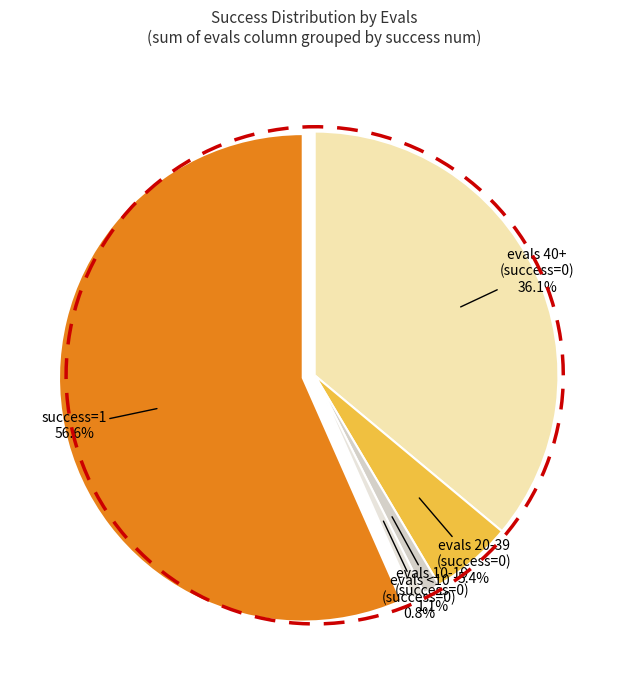

Which slice is the largest?

1